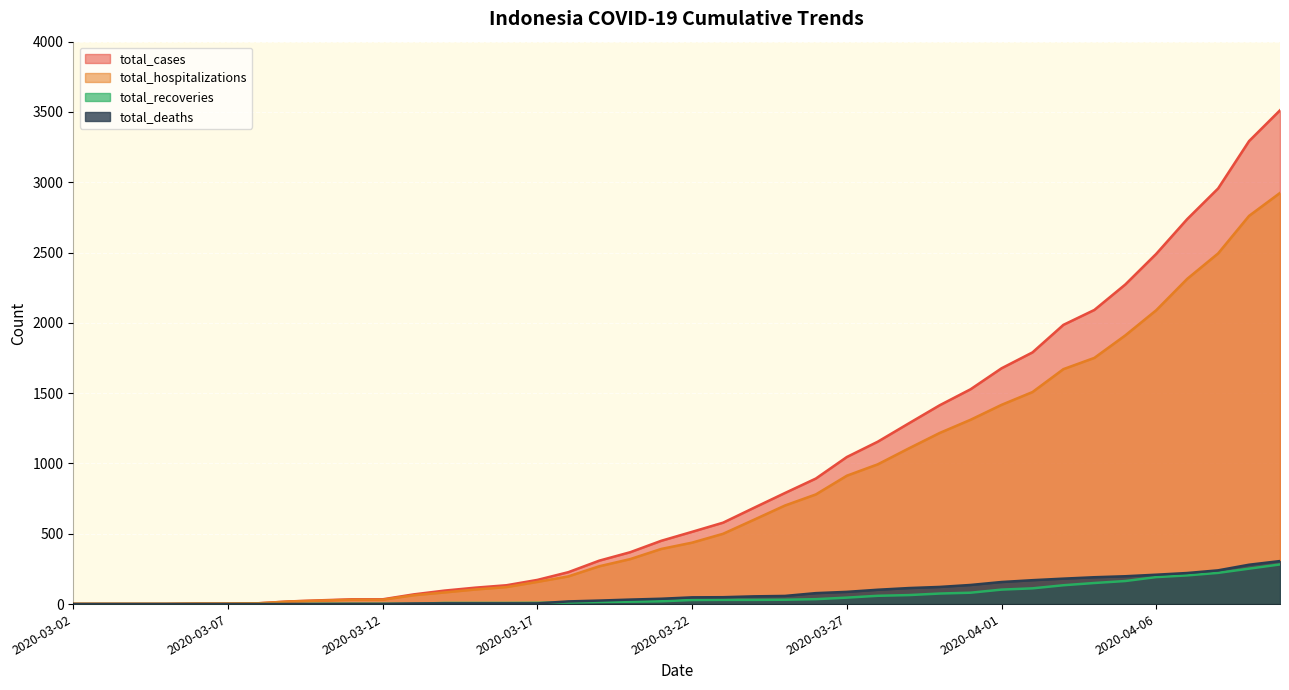

What is the difference between the second highest and second lowest values in the total_cases series?

3291